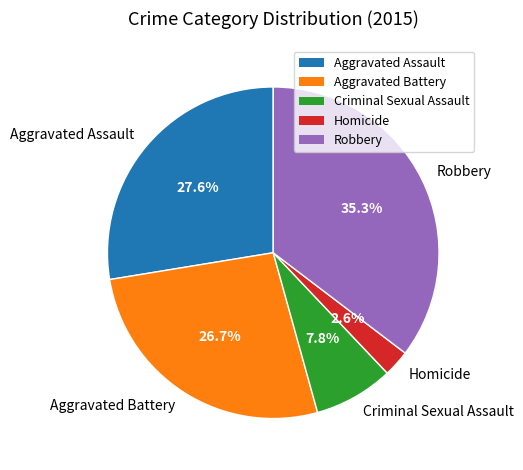

The Homicide slice represents 3% of the pie. True or false?

True